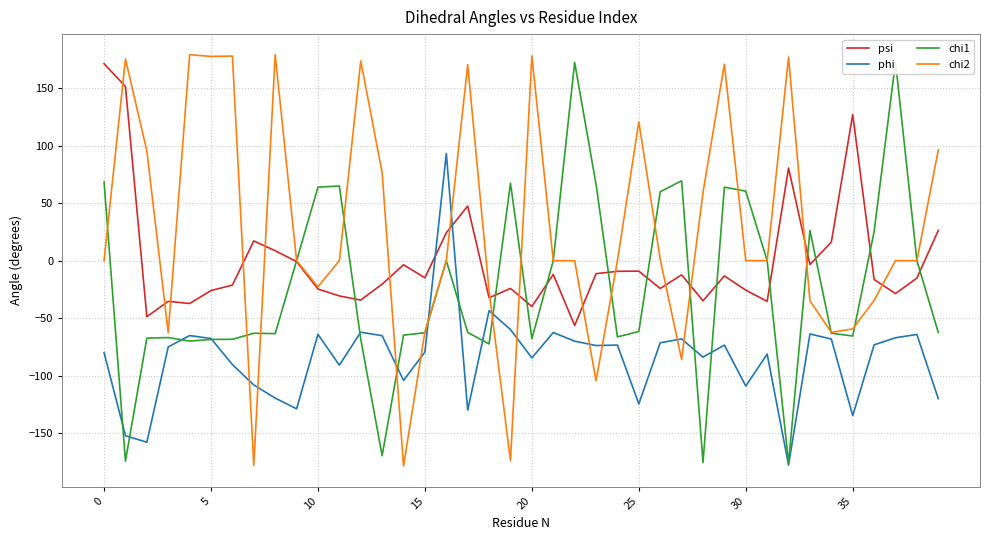

What is the smallest value displayed?

-178.8